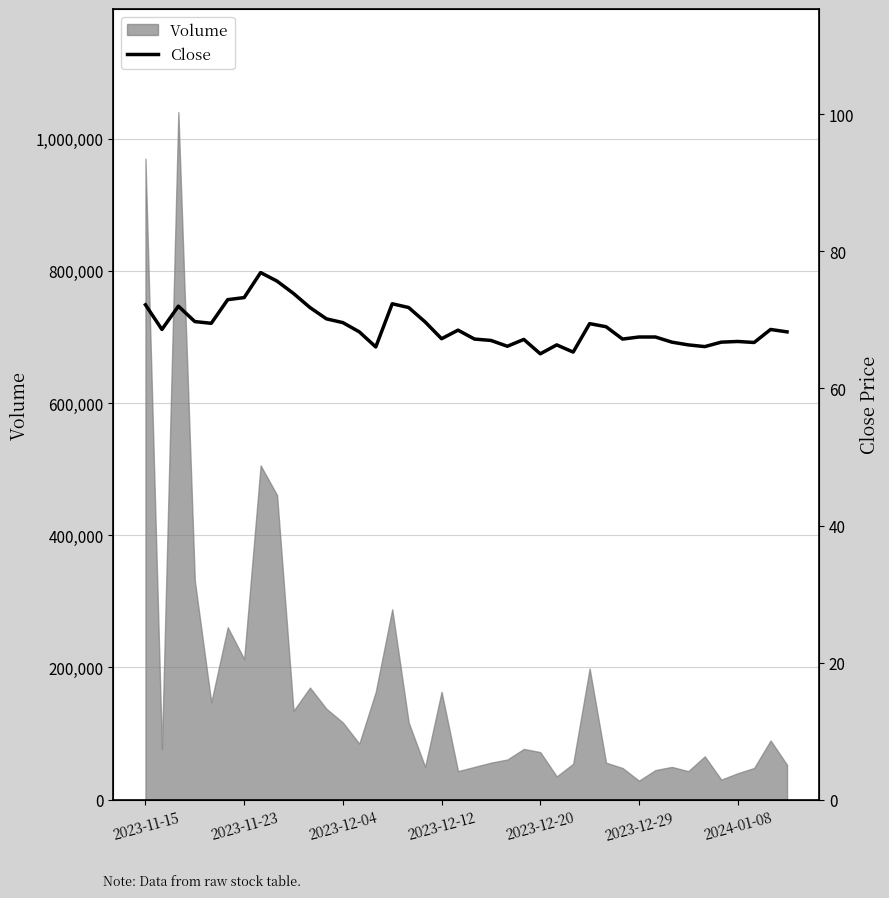

Approximately how many times larger is the value at 21 compared to 13?

1.0